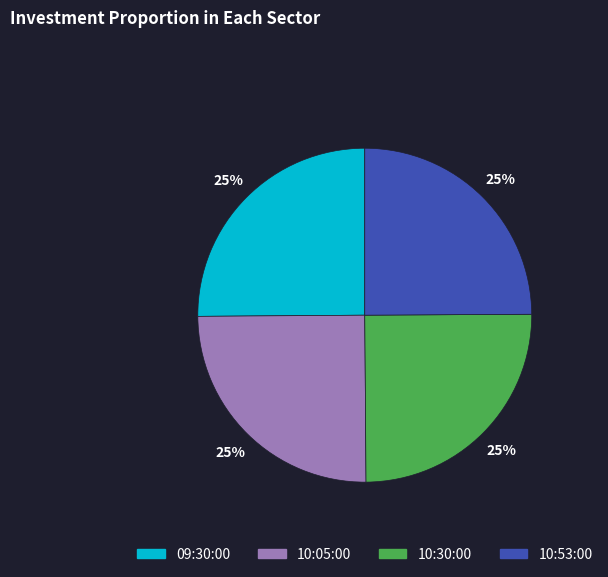

The 10:05:00 slice represents 20% of the pie. True or false?

False